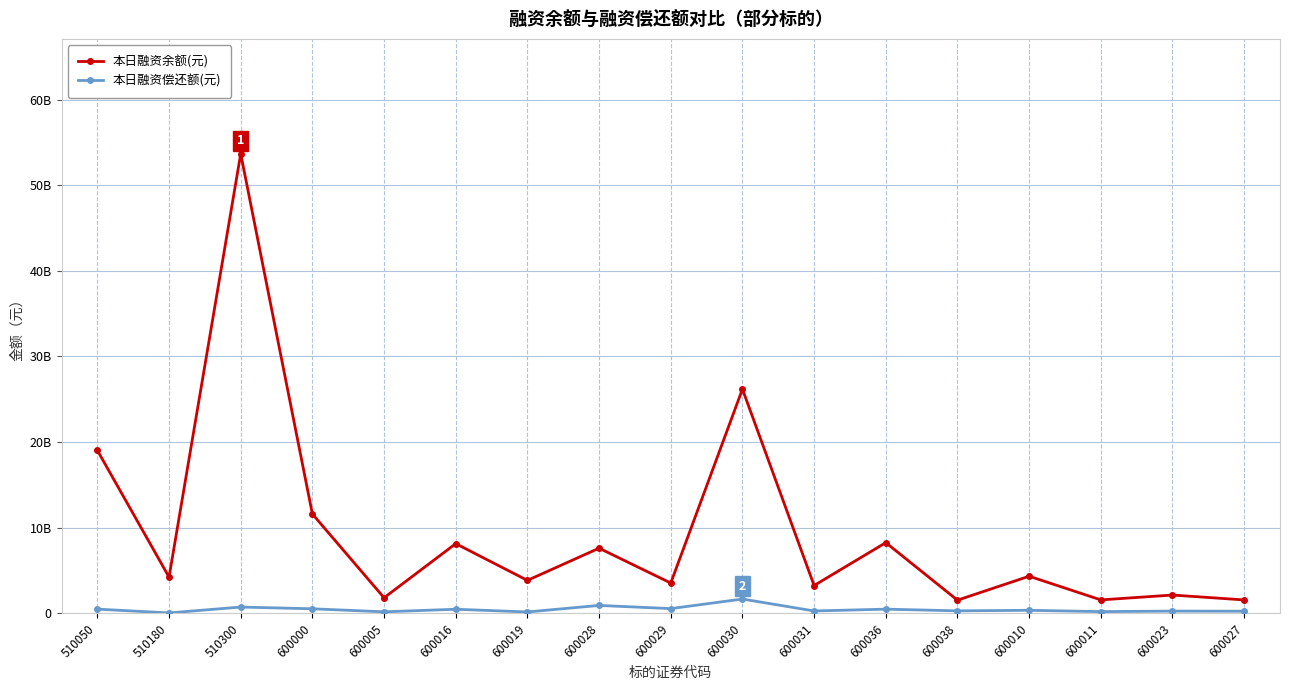

What value does the 本日融资余额(元) series have at 600038?

1546613875